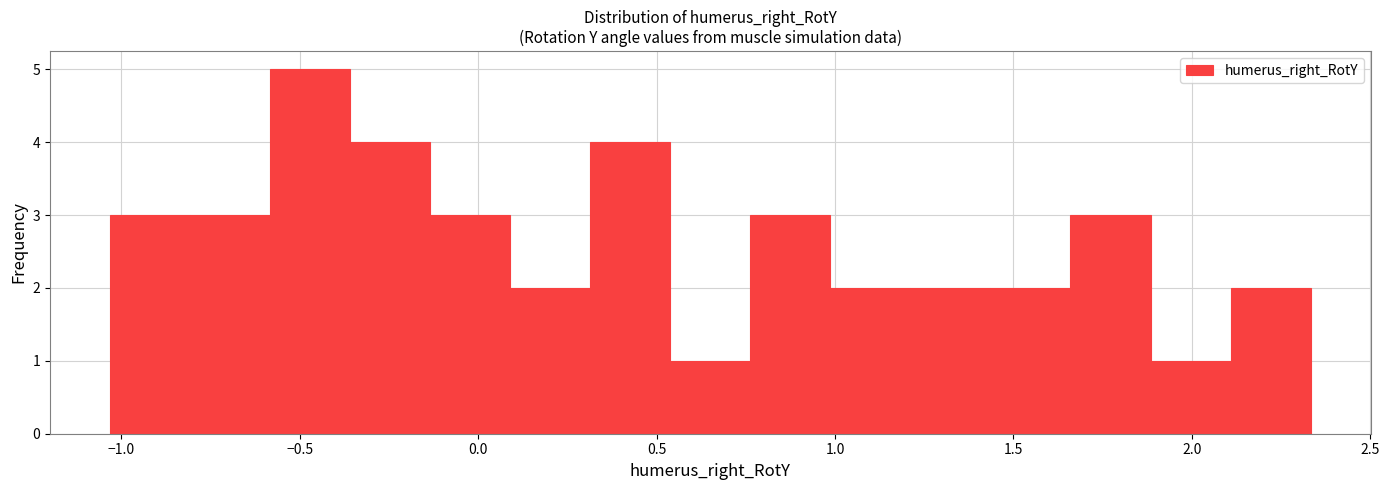

Reading left to right, transcribe this chart: for each bar, give the range it covers on the x-axis and its height. Neither the bar edges nor the heights are printed on the chart, so give them approximately, as read against the axes.

-1.05 to -0.80: 3
-0.80 to -0.60: 3
-0.60 to -0.35: 5
-0.35 to -0.15: 4
-0.15 to 0.10: 3
0.10 to 0.30: 2
0.30 to 0.55: 4
0.55 to 0.75: 1
0.75 to 1.00: 3
1.00 to 1.20: 2
1.20 to 1.45: 2
1.45 to 1.65: 2
1.65 to 1.90: 3
1.90 to 2.10: 1
2.10 to 2.35: 2